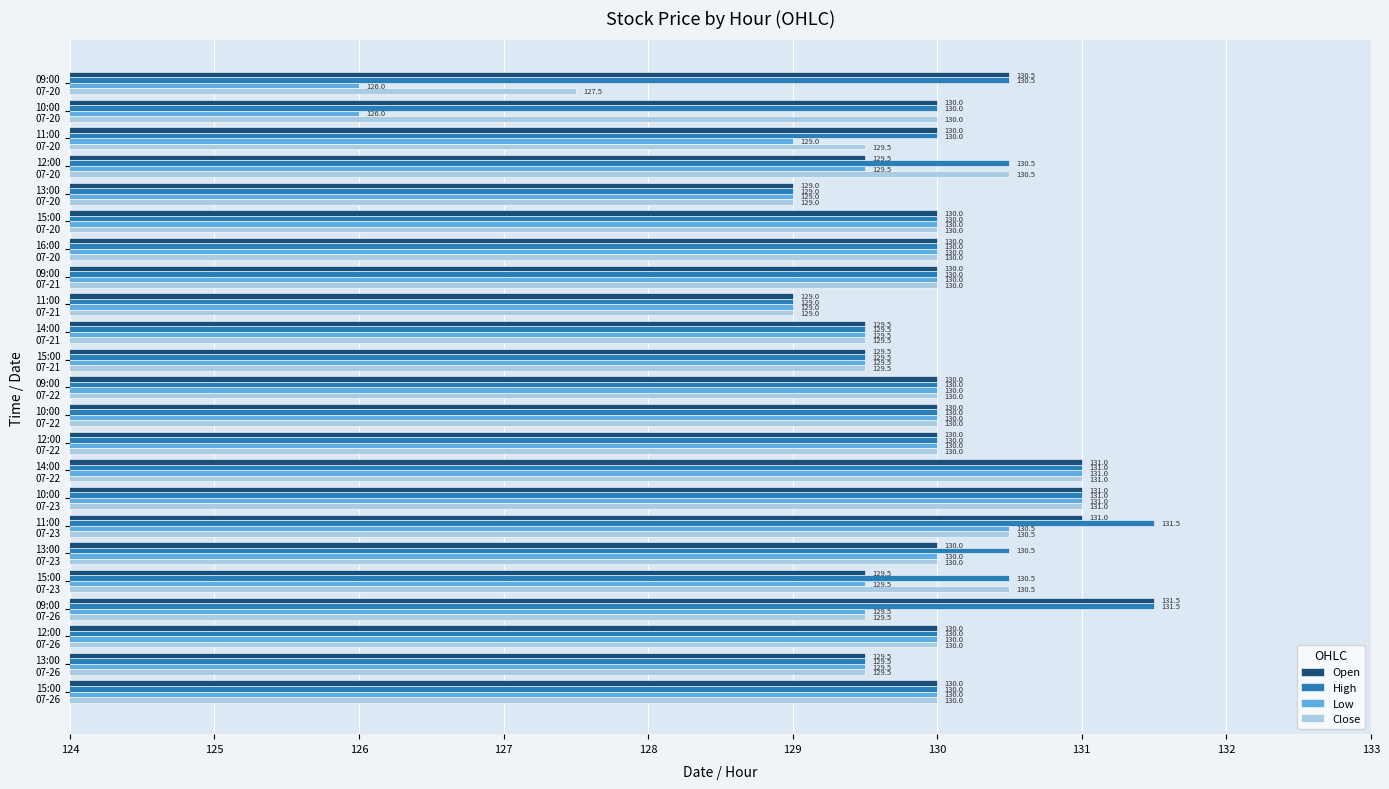

Which category has the lowest value in the Close series?

09:00
07-20